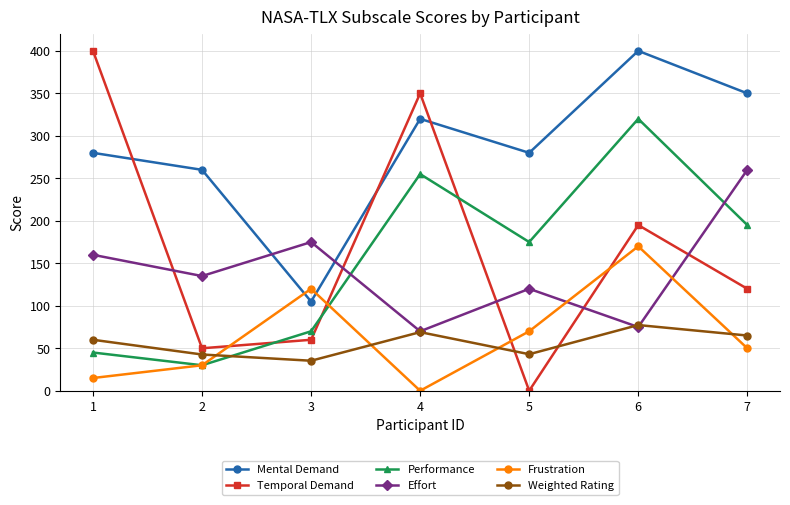

At which category is the sum across all series the highest?

6